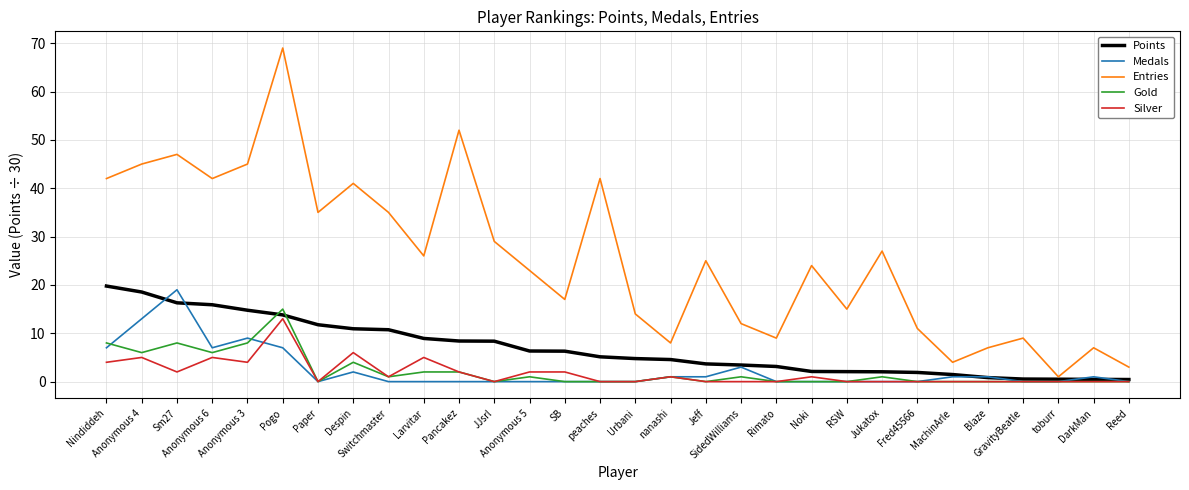

The value of Points at Anonymous 6 is 15.9. True or false?

True